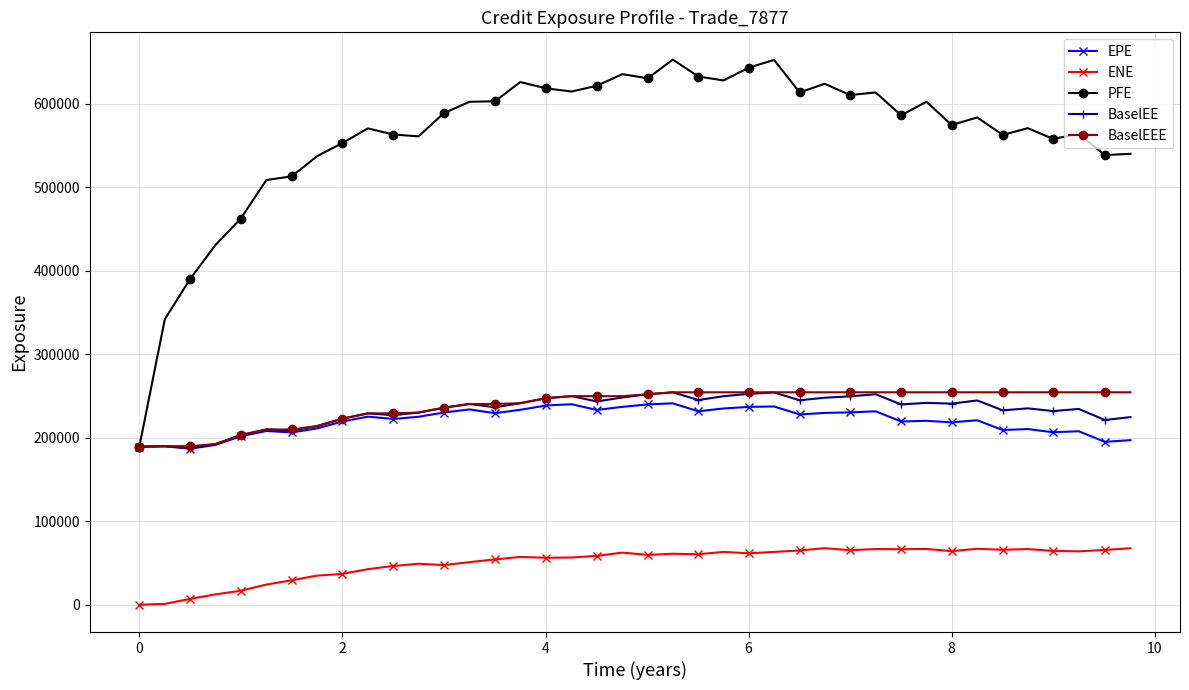

Does the chart display data point markers on the line(s)?

Yes